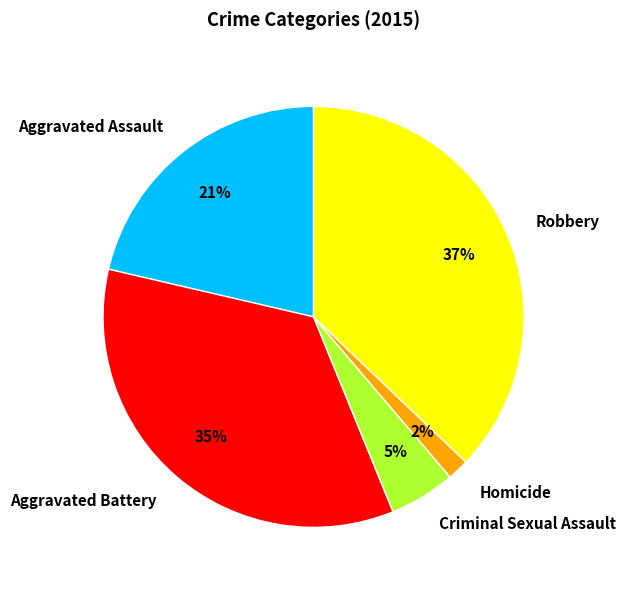

How many slices are in this pie chart?

5